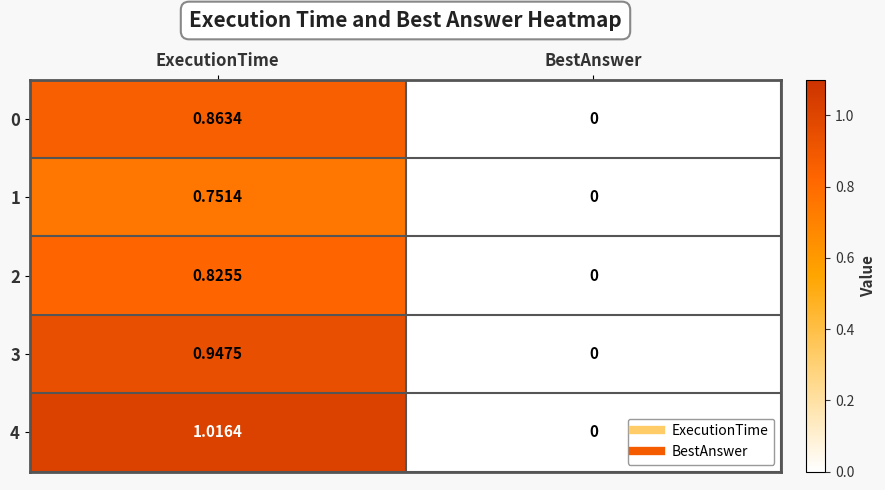

Rank the categories by 1 value from lowest to highest.

BestAnswer, ExecutionTime